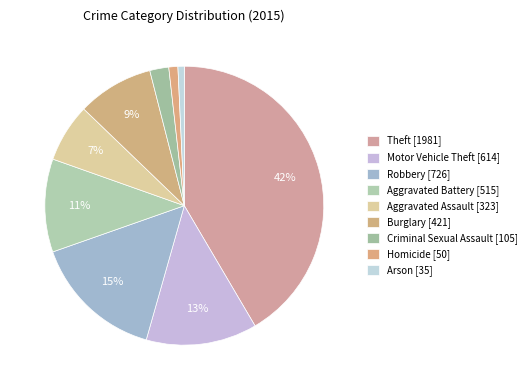

What is the change in value from Robbery to Arson?

-691